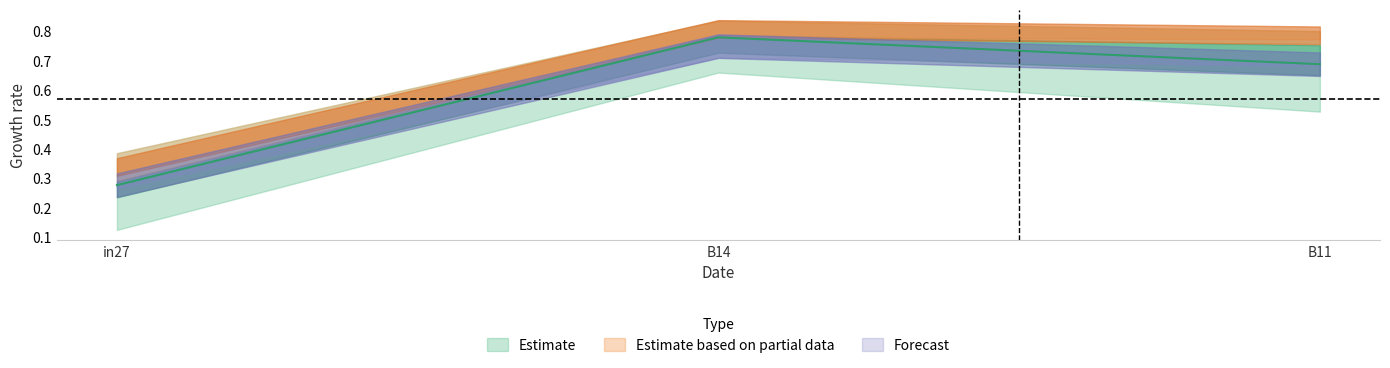

True or false: job507_scenario0_1002 has a value of 0.8 at B14.

True